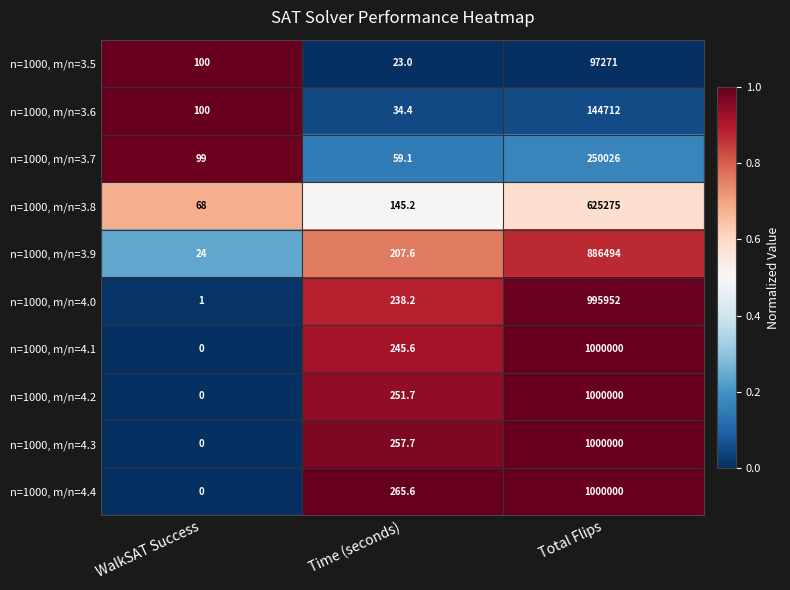

Which series changed the most between WalkSAT Success and Time (seconds)?

n=1000, m/n=4.4